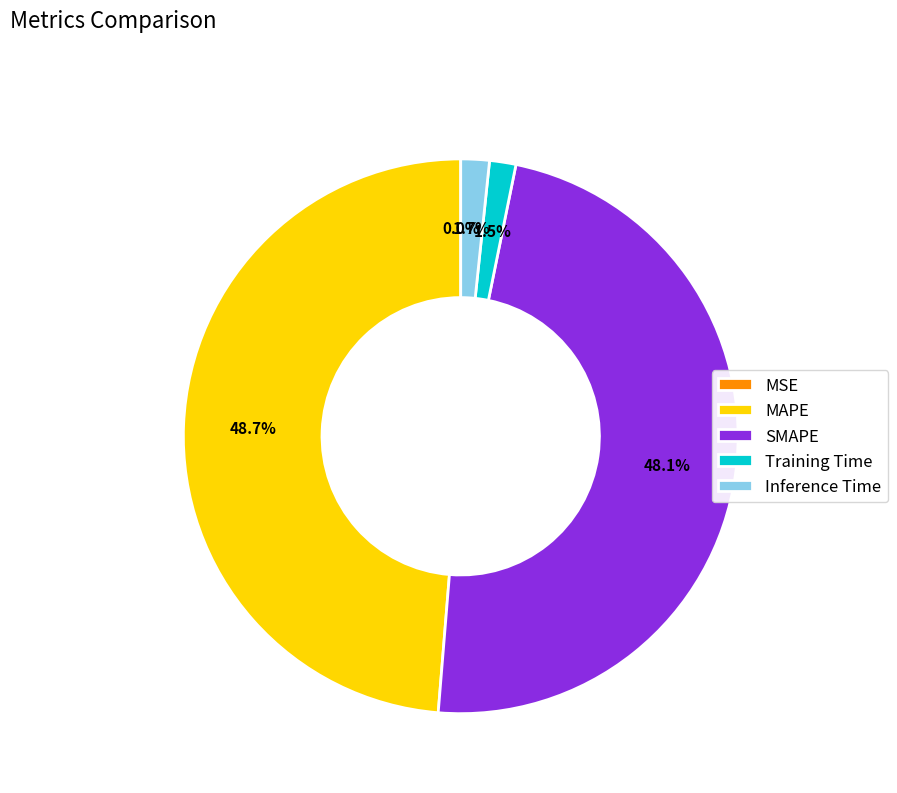

What portion of the pie excludes MAPE?

51.3%